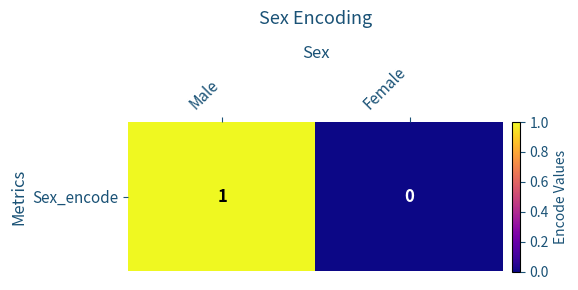

Reading right to left, extract all data points from this chart.

0	1